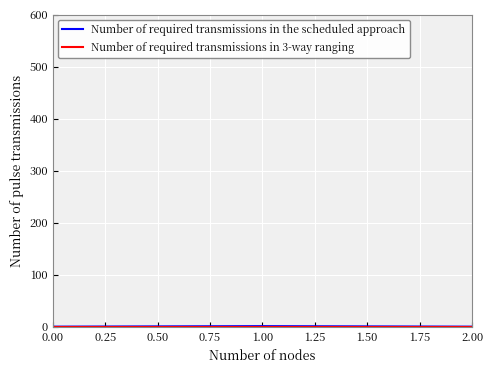

How many categories are shown in the chart?

3